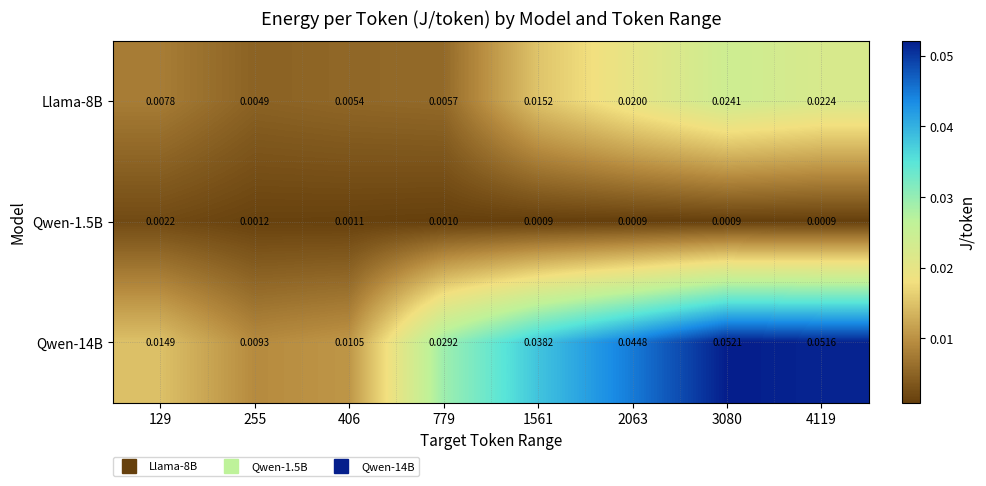

Rank the series by their maximum value, from lowest to highest.

Qwen-1.5B, Llama-8B, Qwen-14B